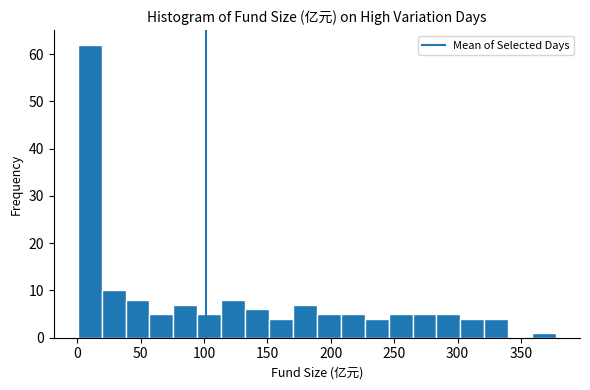

Around what value on the x-axis is the tallest bar? Give the approximate position of its centre, as read against the axis.

10